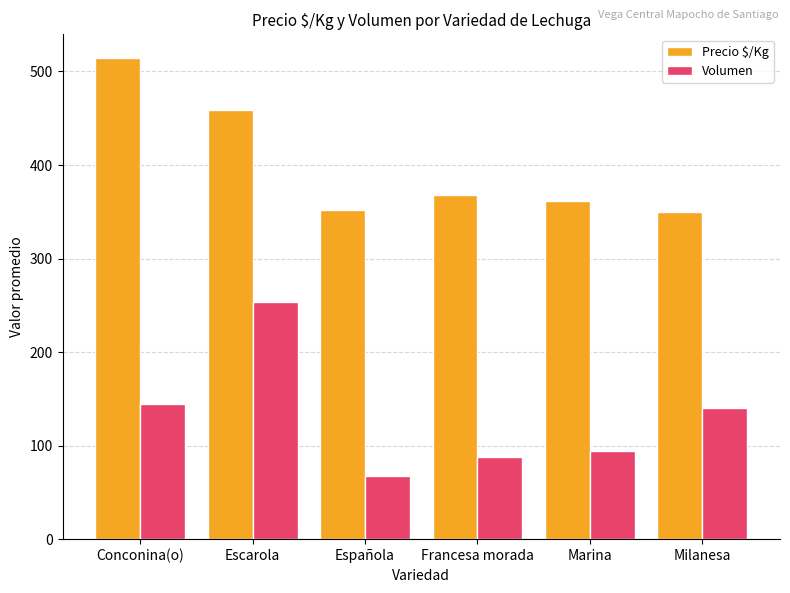

What is the spread (max minus min) of values at Conconina(o)?

369